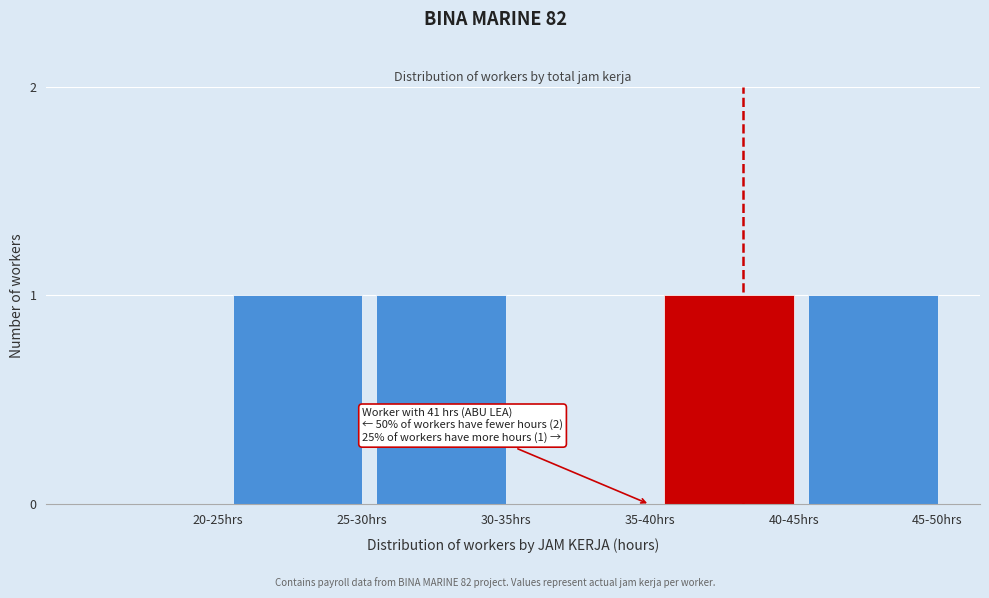

Reading left to right, transcribe all the data shown in this chart.

20-25hrs=0	25-30hrs=1	30-35hrs=1	35-40hrs=0	40-45hrs=1	45-50hrs=1